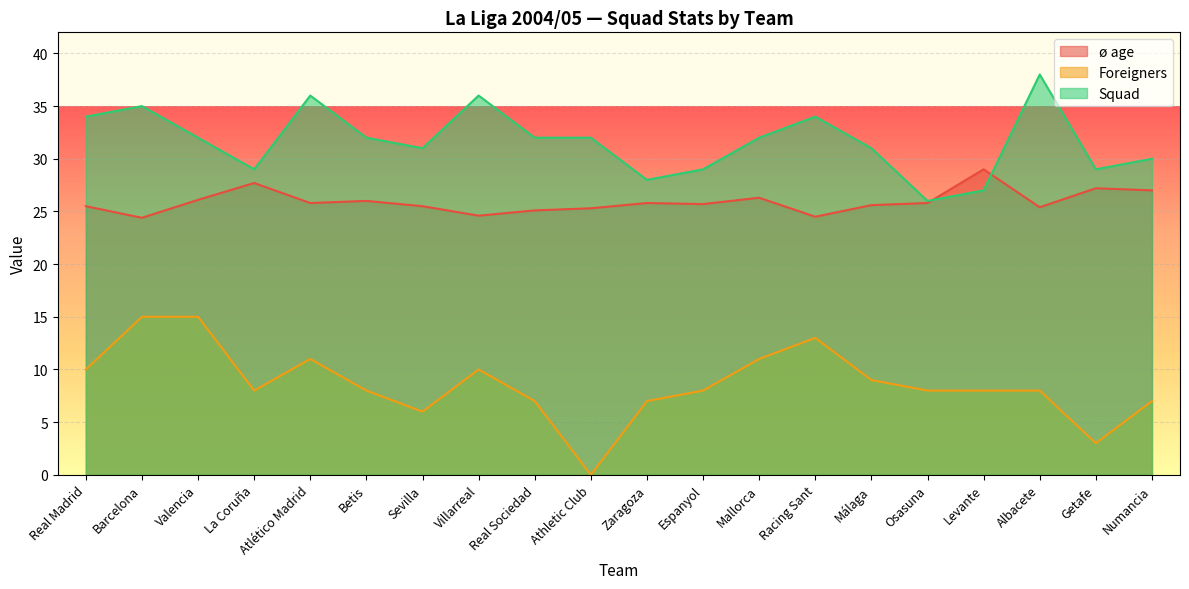

True or false: Squad and Foreigners cross at least once.

False